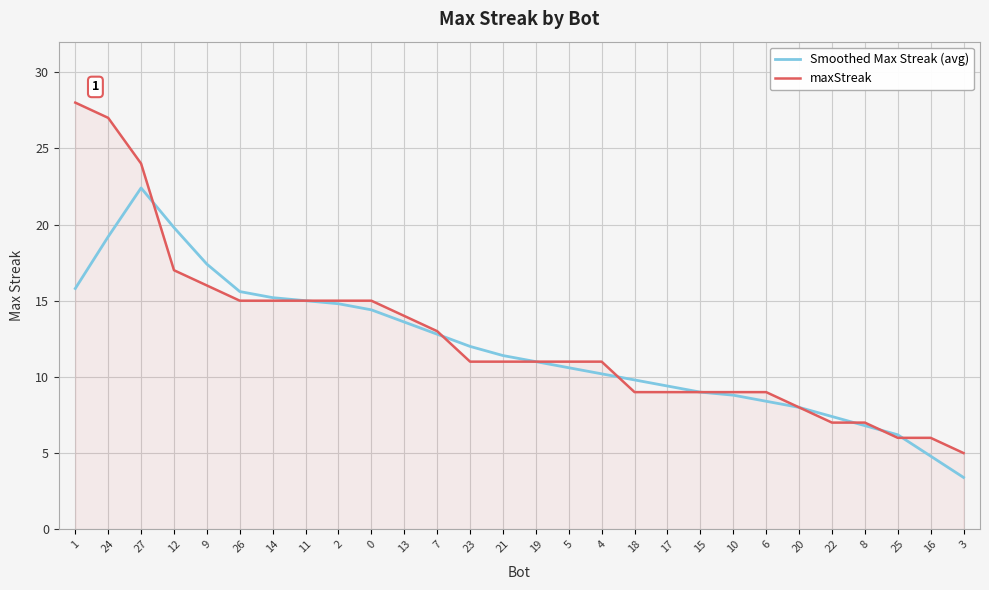

At which category does the chart reach its minimum across all series?

3